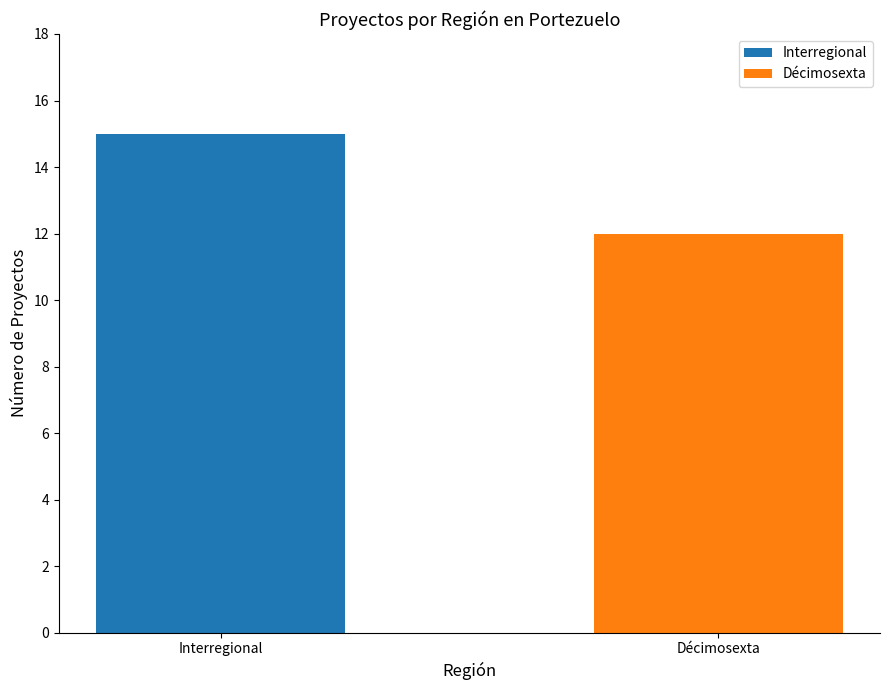

What is the greatest value displayed?

15